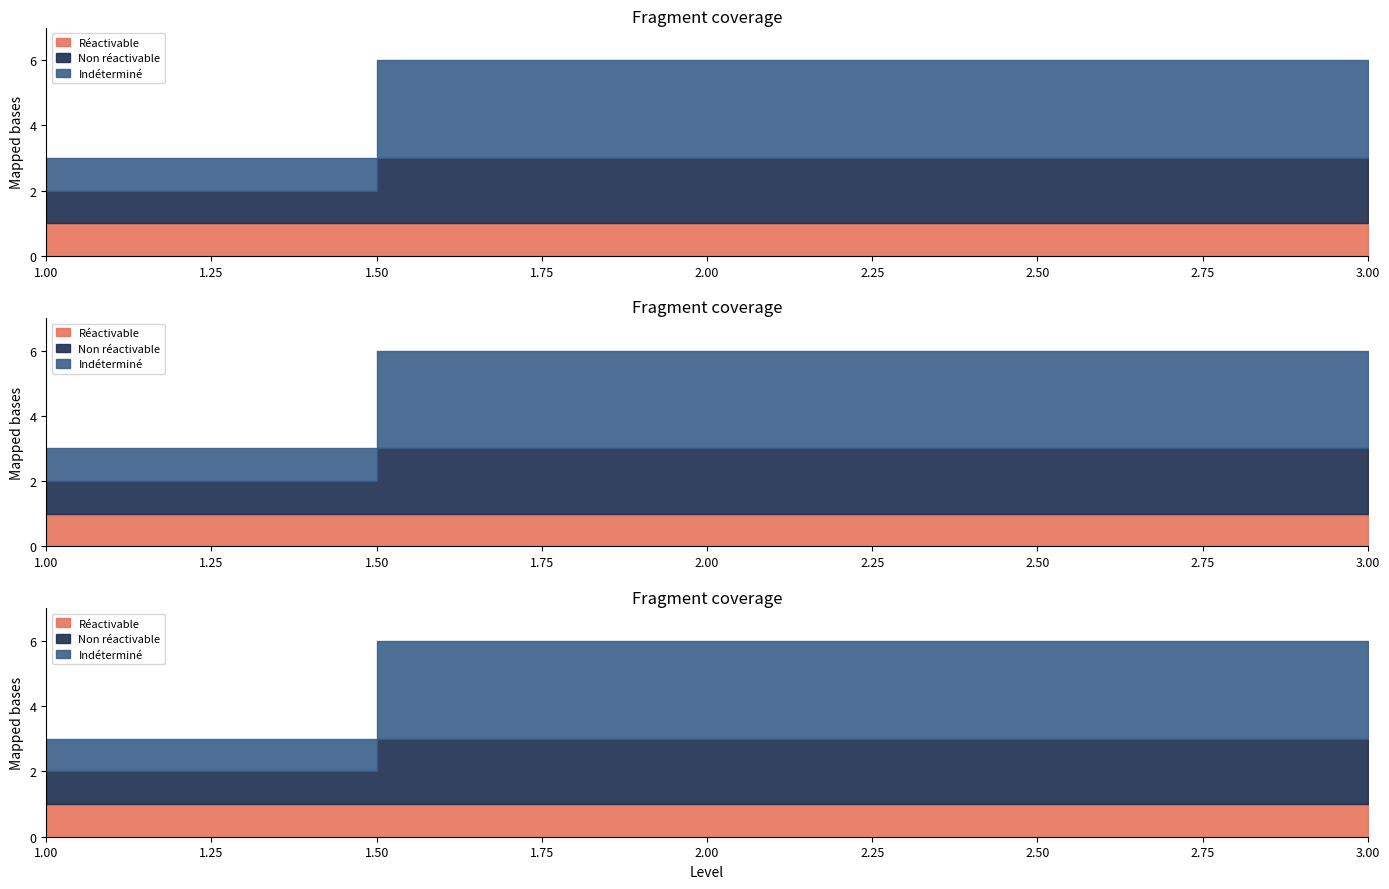

Which series has the largest total across all categories?

Indéterminé